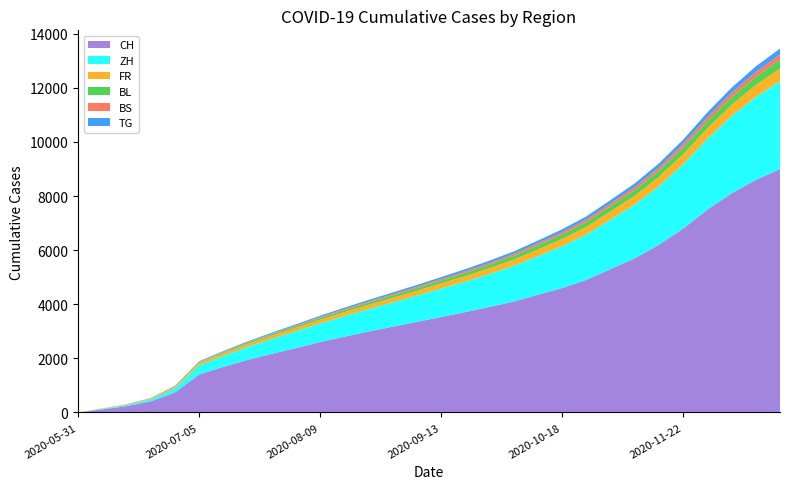

Reading left to right, extract all data points from this chart.

CH: 0	111	232	406	738	1403	1684	1940	2167	2380	2600	2800	2990	3170	3350	3530	3710	3900	4100	4350	4600	4900	5300	5700	6200	6800	7500	8100	8600	9000
ZH: 0	23	38	80	152	337	405	480	550	620	690	760	830	900	970	1050	1130	1220	1320	1430	1550	1680	1830	1990	2170	2380	2620	2860	3070	3250
FR: 0	9	22	32	61	92	99	108	118	128	138	148	158	168	178	190	203	217	232	248	265	283	302	322	343	365	388	412	437	463
BL: 0	3	4	7	16	27	35	42	50	58	66	74	82	90	98	107	116	126	137	149	162	176	191	207	224	242	261	281	302	324
BS: 0	4	5	7	7	12	18	22	26	30	34	38	42	46	50	55	60	65	71	78	85	93	102	112	123	135	148	162	177	193
TG: 0	0	1	2	11	21	27	32	37	42	47	52	57	62	67	73	79	85	92	100	108	117	127	138	150	163	177	192	208	225